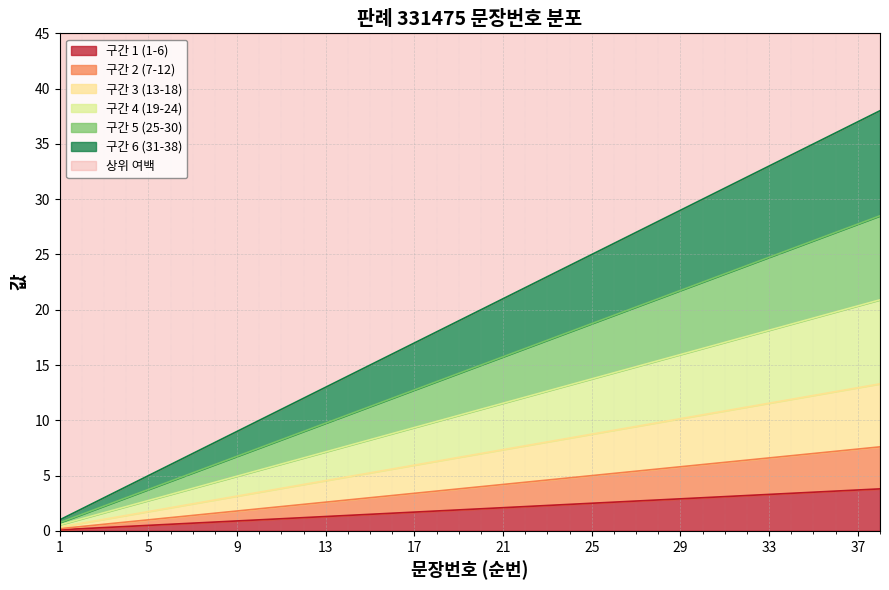

Which has a higher value, 13 or 31?

31